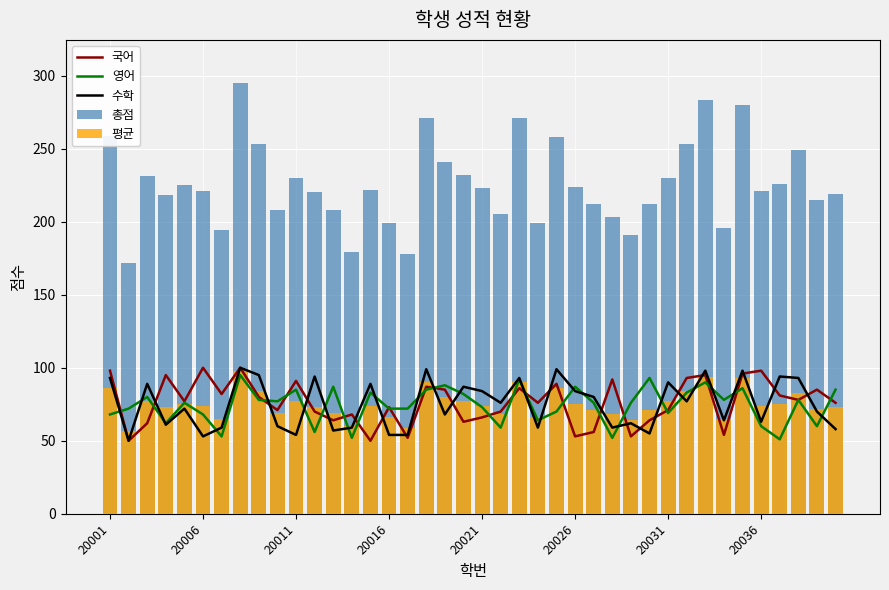

Which series has the largest range (max minus min)?

총점